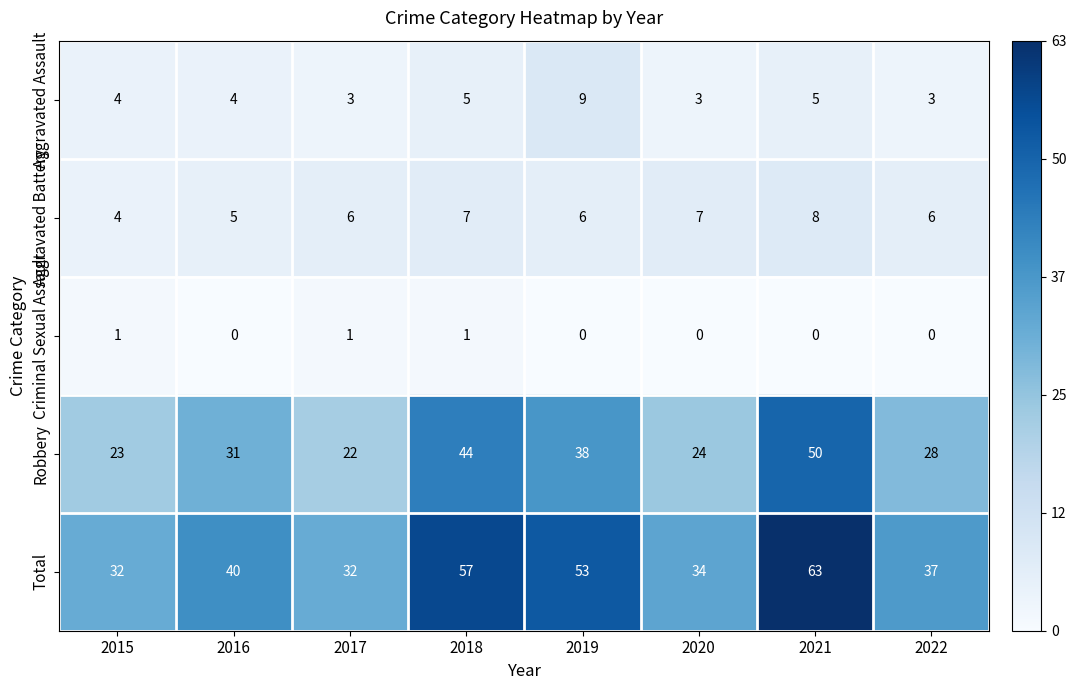

How many categories are shown in the chart?

8